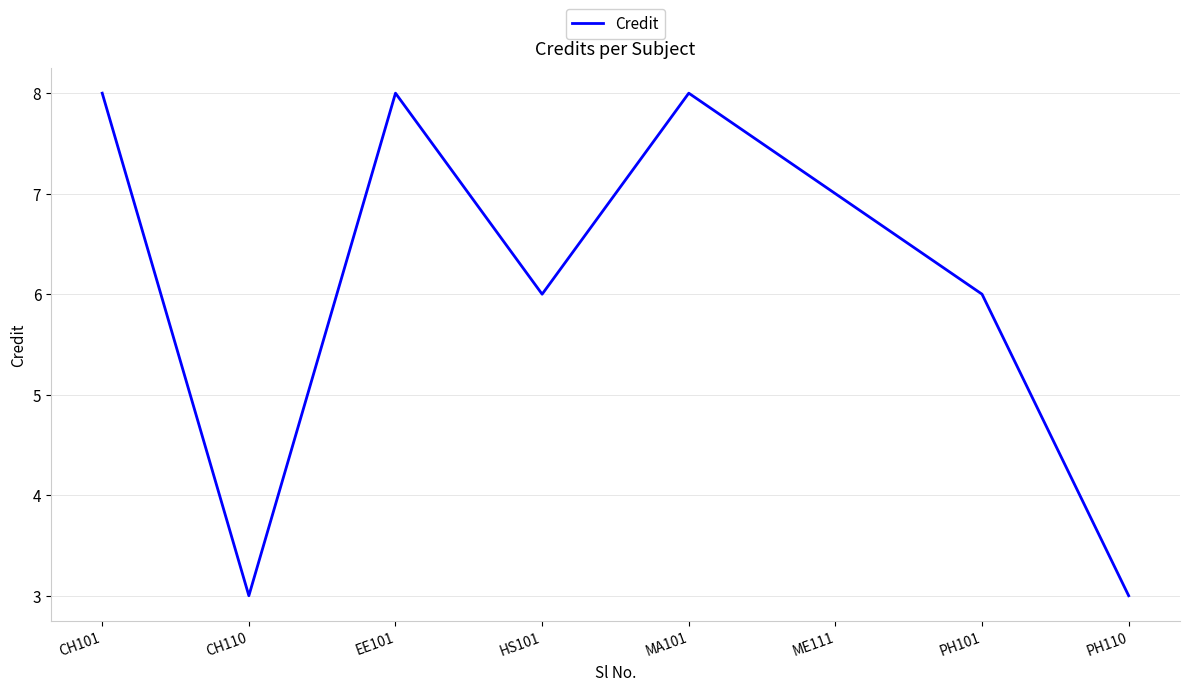

Does the chart display data point markers on the line(s)?

No